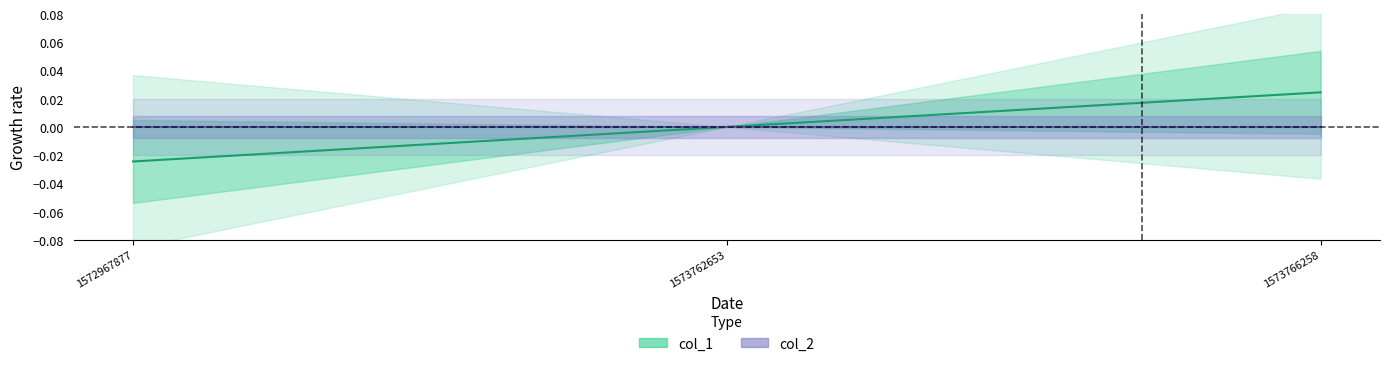

List the labels in order of value, largest first.

1573766258, 1573762653, 1572967877